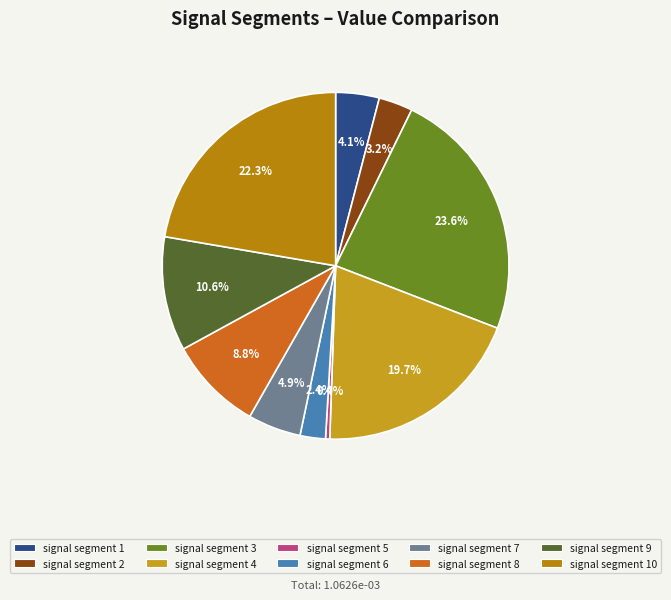

Does signal segment 6 represent more than half of the total?

No